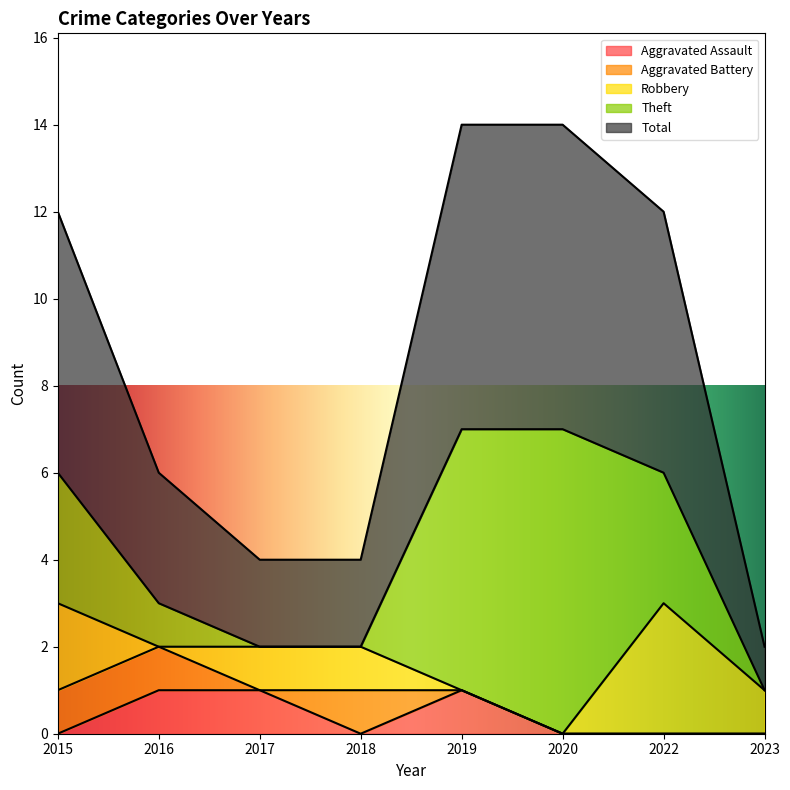

Which series has the largest total across all categories?

Total